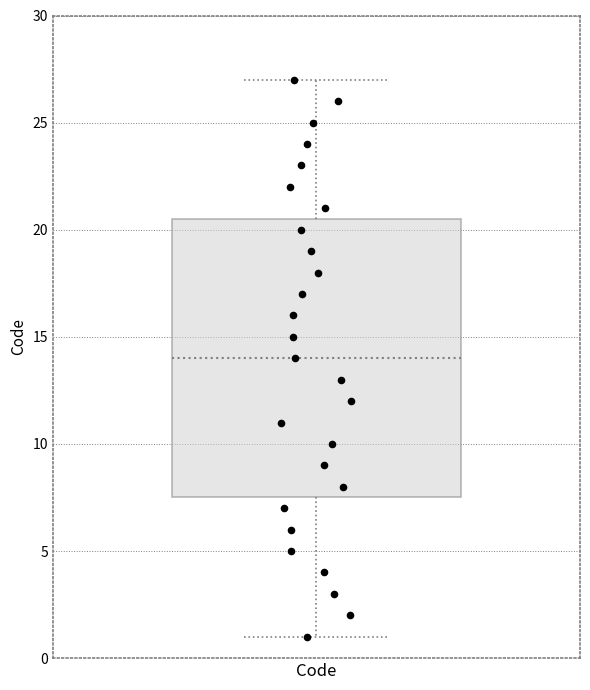

Transcribe this box plot: give where the median line is, the range the box spans, and where the two whiskers end, as read against the y-axis. The values are not printed on the chart, so give them approximately, as read against the axis.

median 14.0, box 7.5 to 20.5, whiskers 1.0 to 27.0